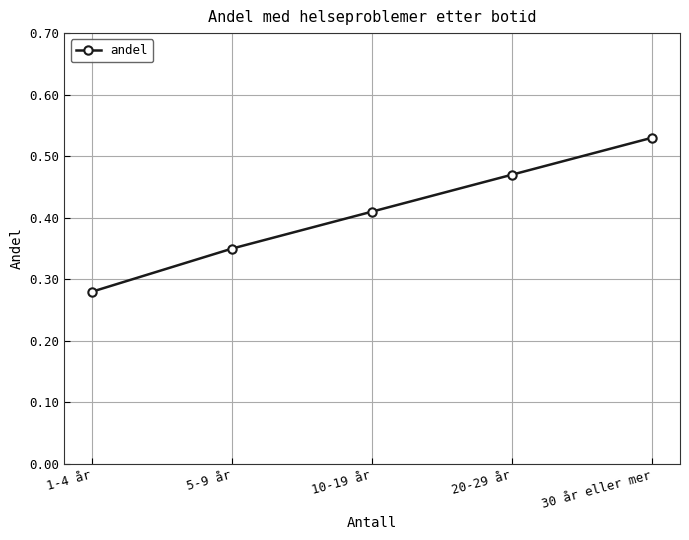

List the labels in order of value, smallest first.

1-4 år, 5-9 år, 10-19 år, 20-29 år, 30 år eller mer